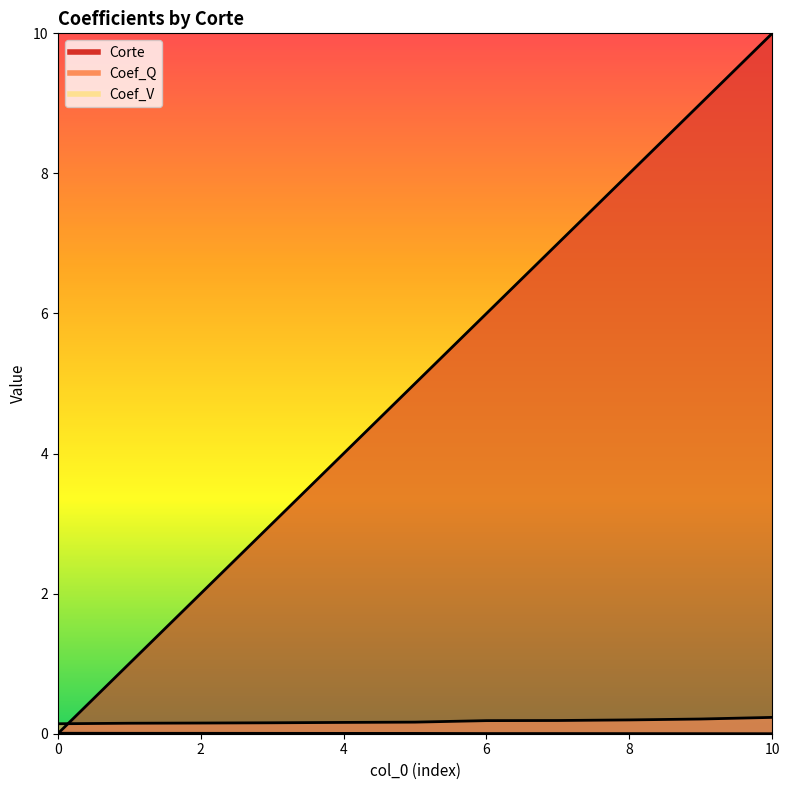

What is the total value across all series at 2?

2.2